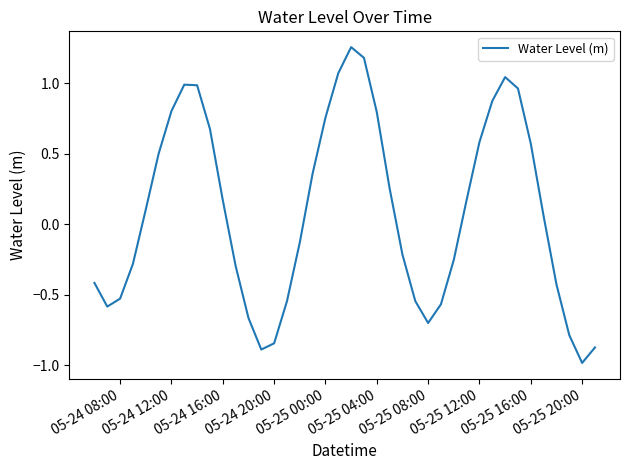

What is the difference between the maximum and minimum values?

2.2